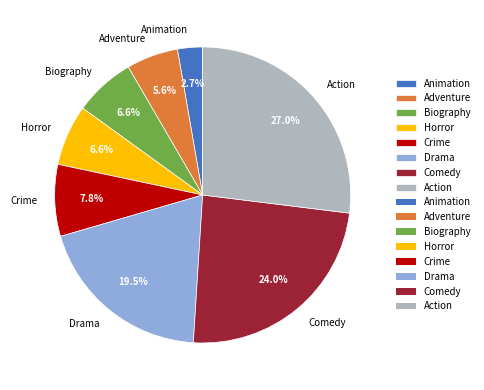

What is the smallest slice in the pie chart?

Animation